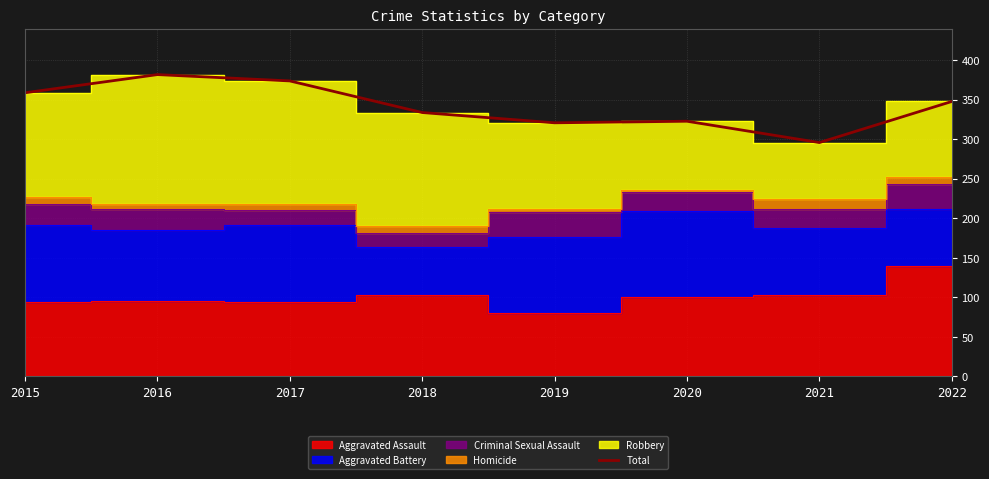

What is the approximate value at 2019, to the nearest 5?

320